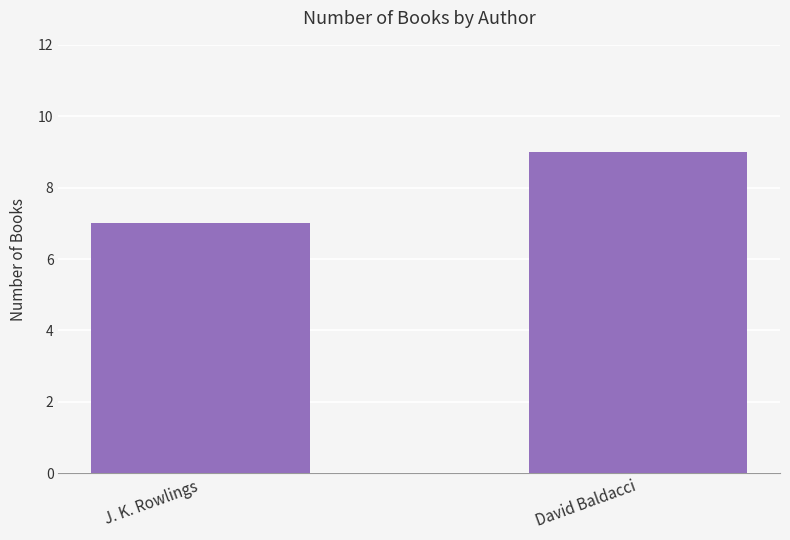

What is the change in value from J. K. Rowlings to David Baldacci?

+2